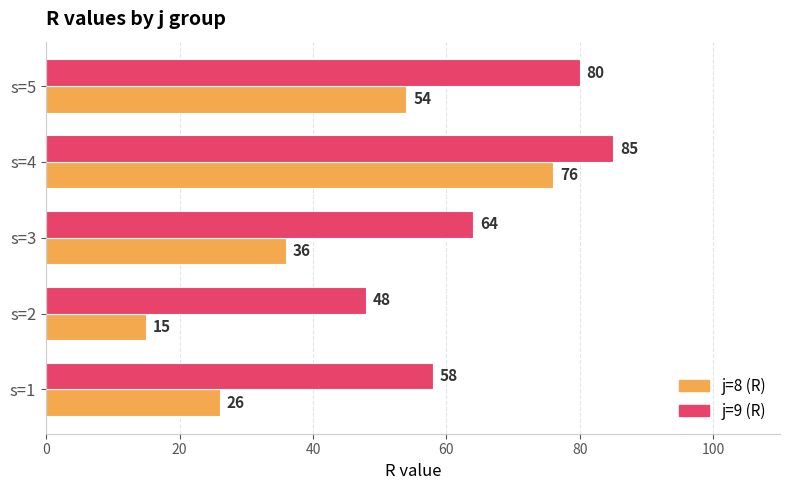

What is the maximum value for j=8 (R)?

76